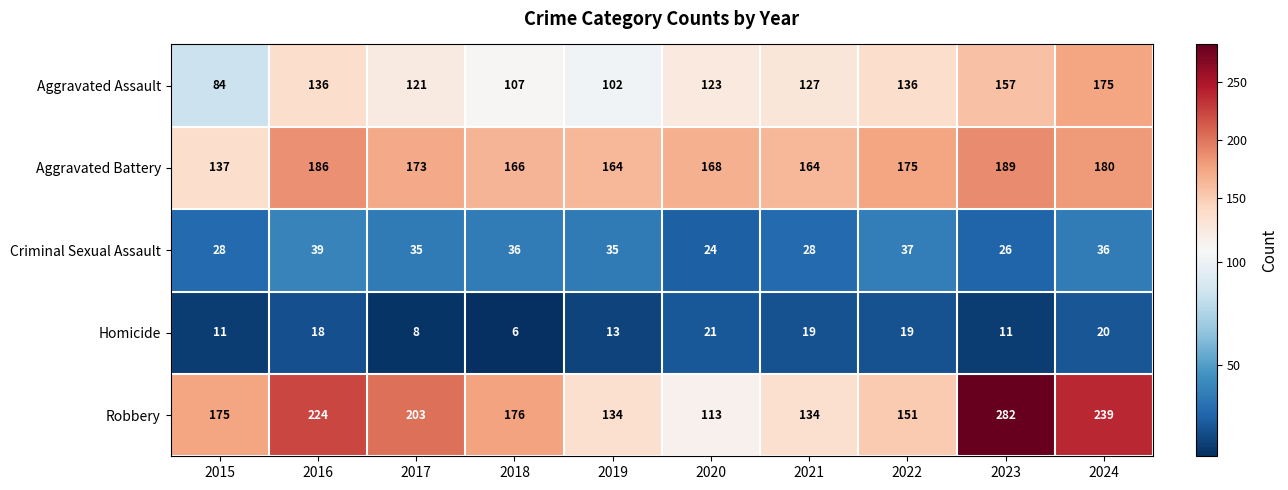

At which label does Aggravated Battery reach its peak?

2023